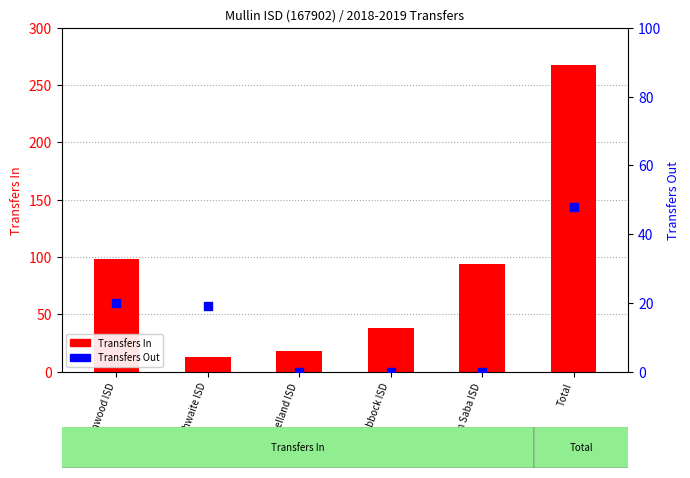

Which series contains the lowest Y value?

Transfers Out